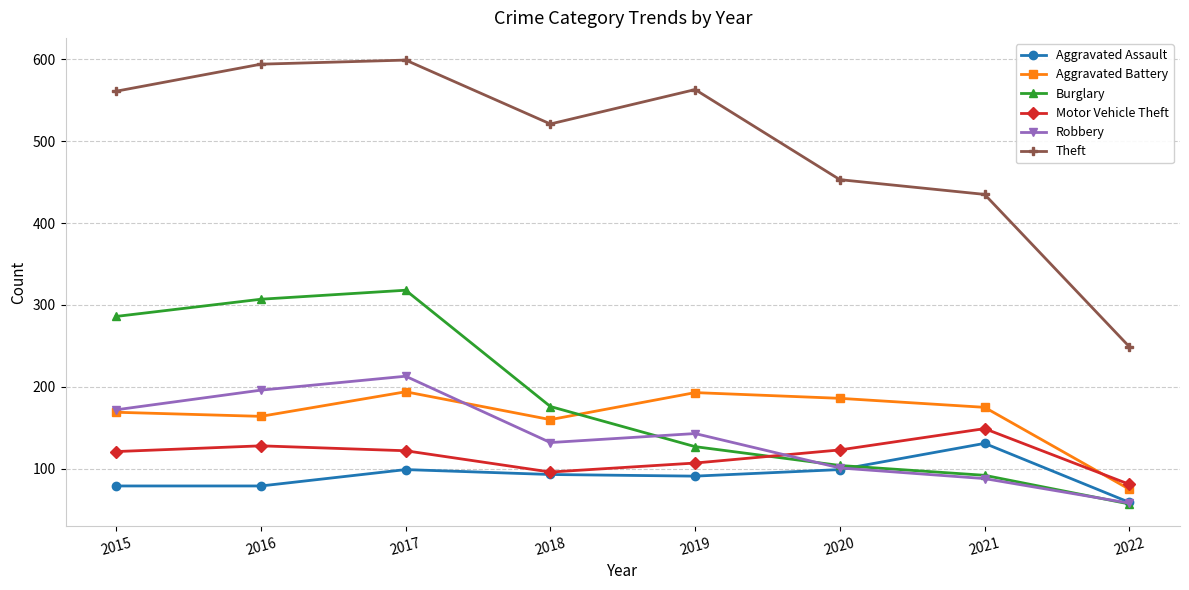

Where is the first local maximum for Robbery?

2017